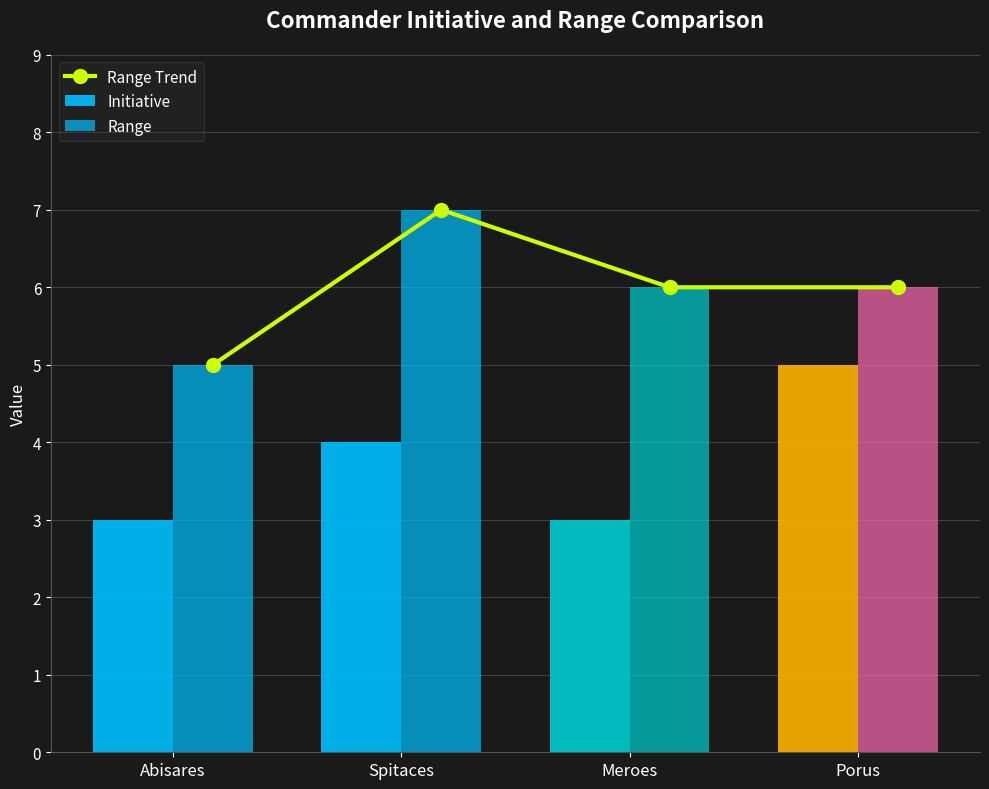

What is the total value across all series at Abisares?

13